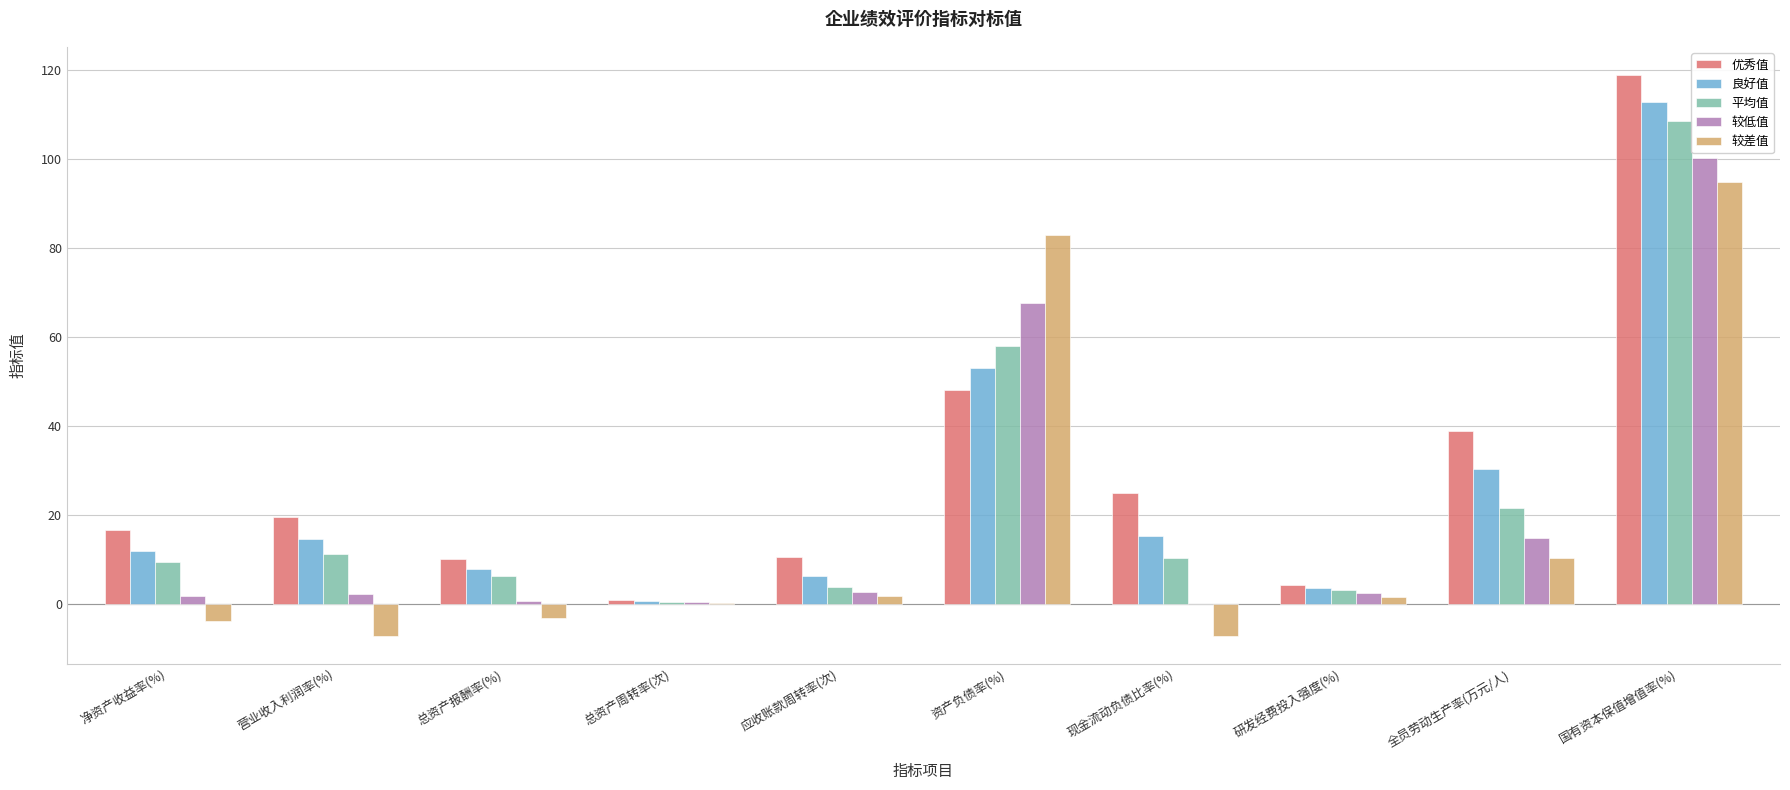

What is the difference between the 平均值 values at 净资产收益率(%) and 国有资本保值增值率(%)?

99.1